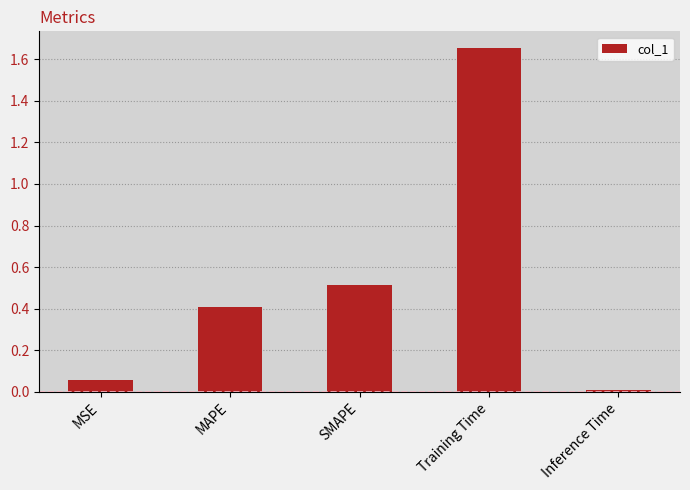

What is the change in value from MAPE to Inference Time?

-0.4